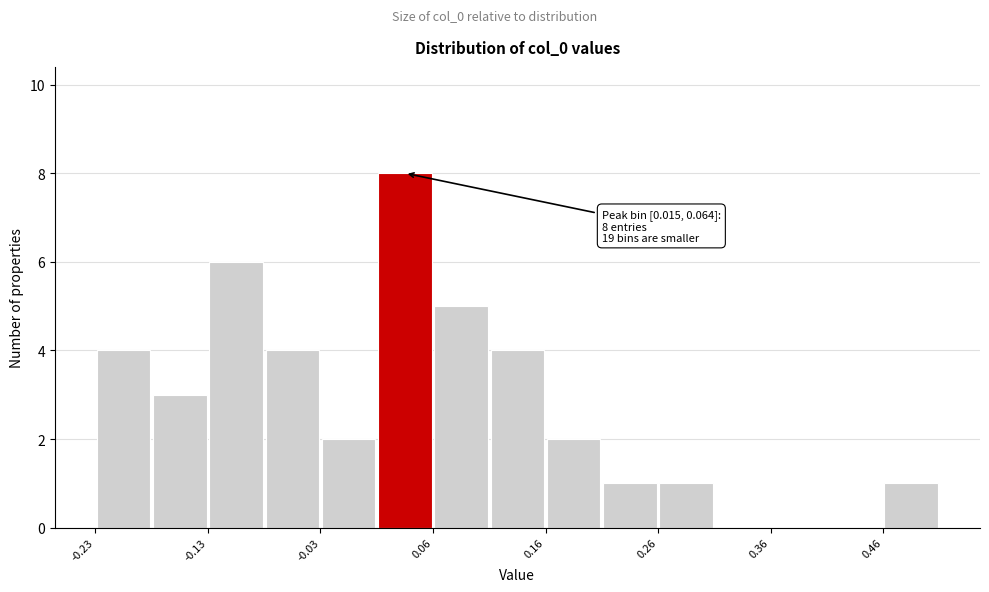

Over which range of the x-axis is the bar tallest?

0.01 to 0.06